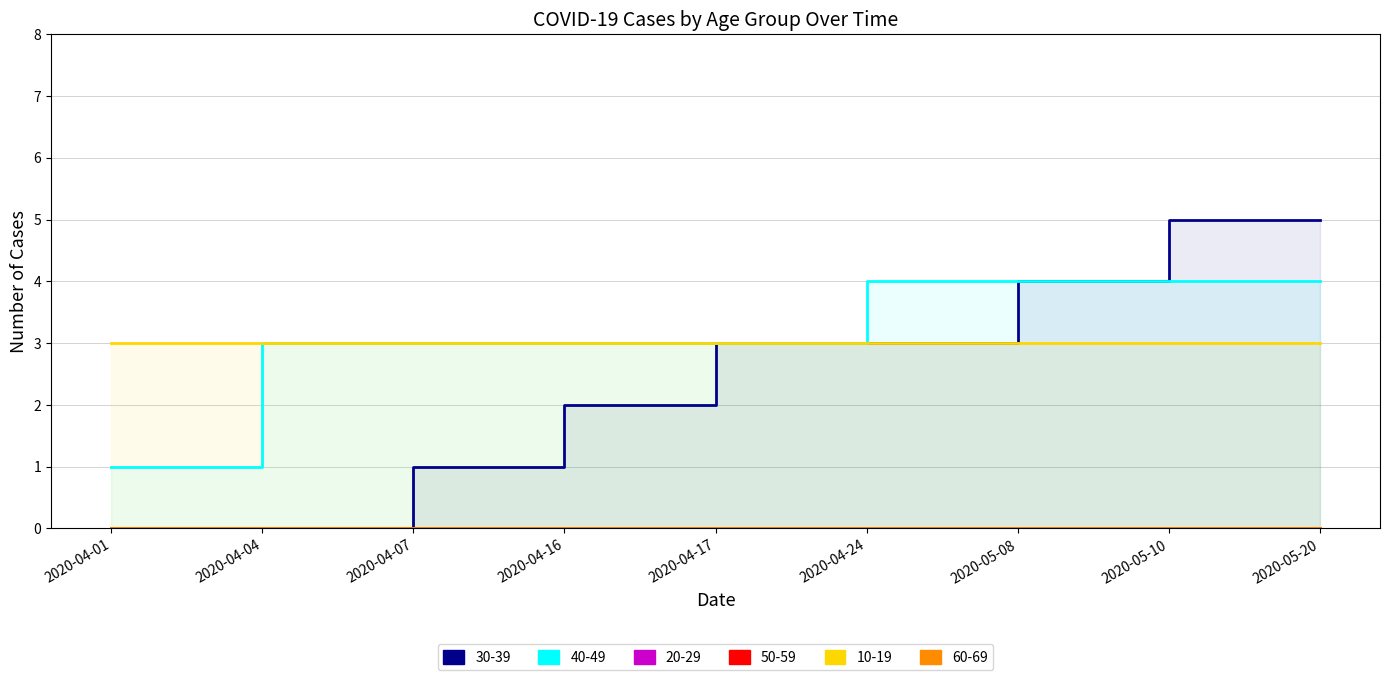

True or false: 10-19 and 20-29 cross at least once.

False